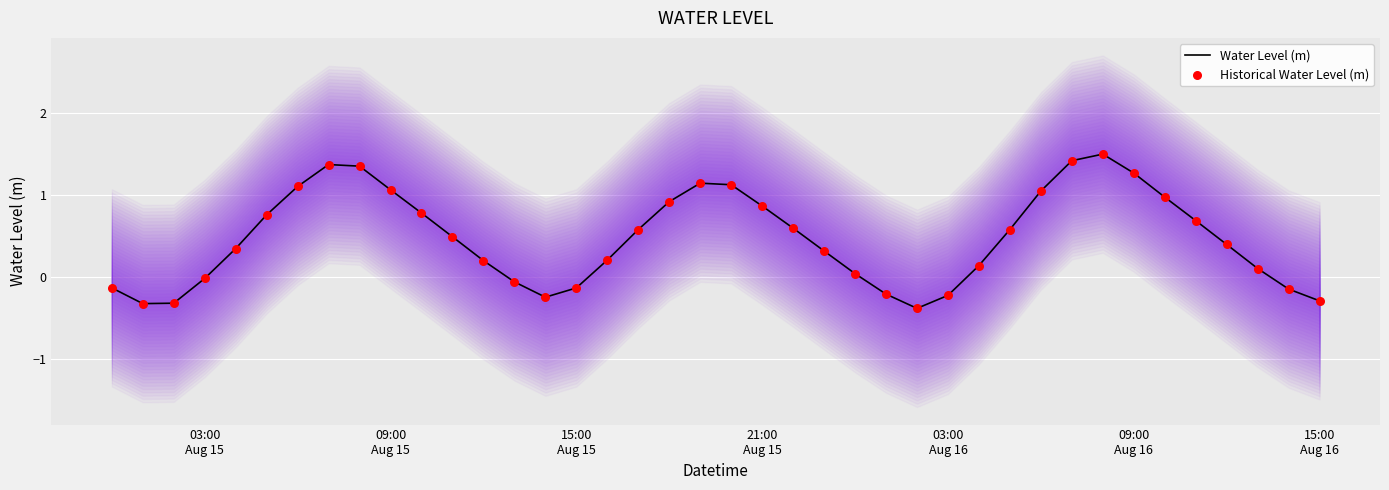

Which series contains the lowest Y value?

Water Level (m)